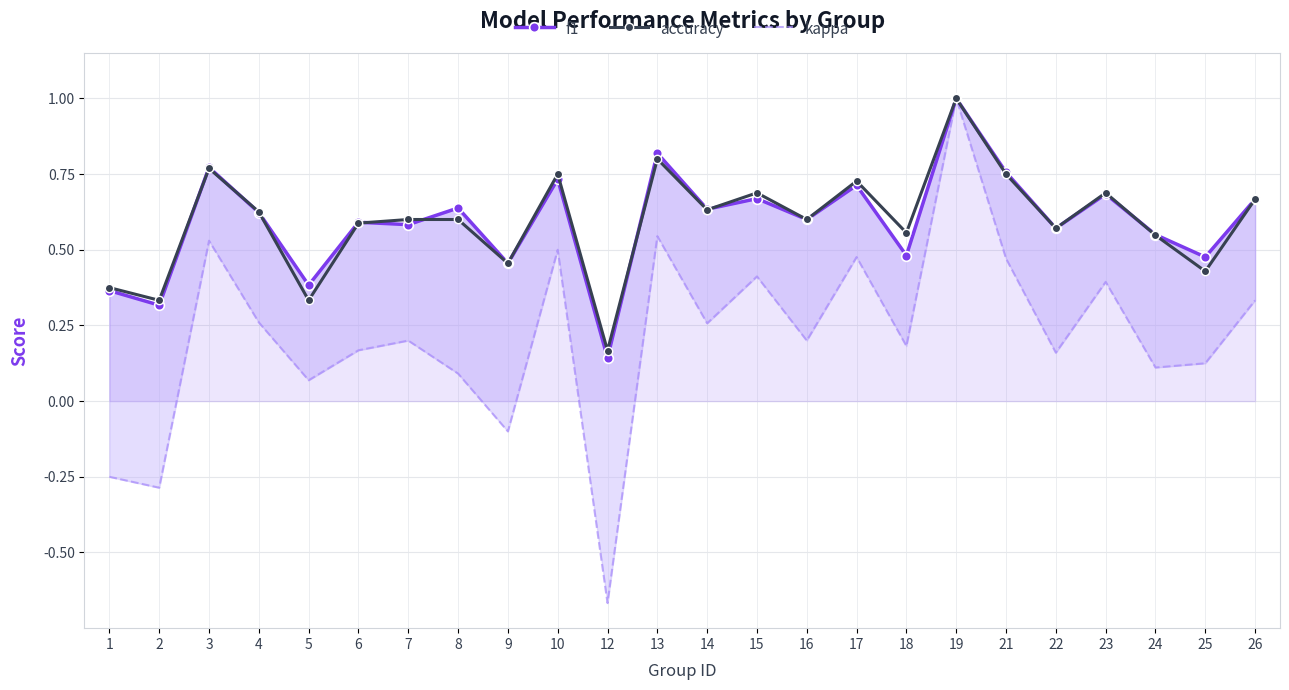

How many interior local peaks does the f1 series have?

9